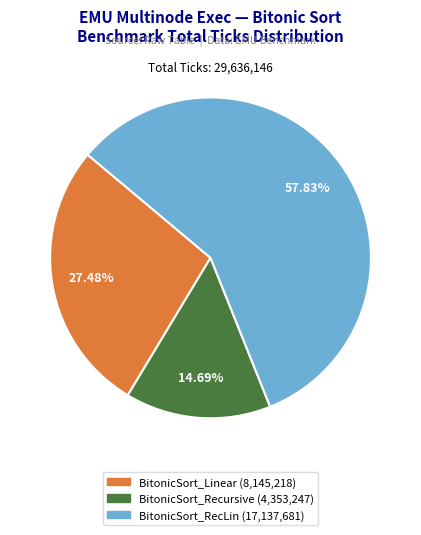

Which slice is the largest?

BitonicSort_RecLin.mwx